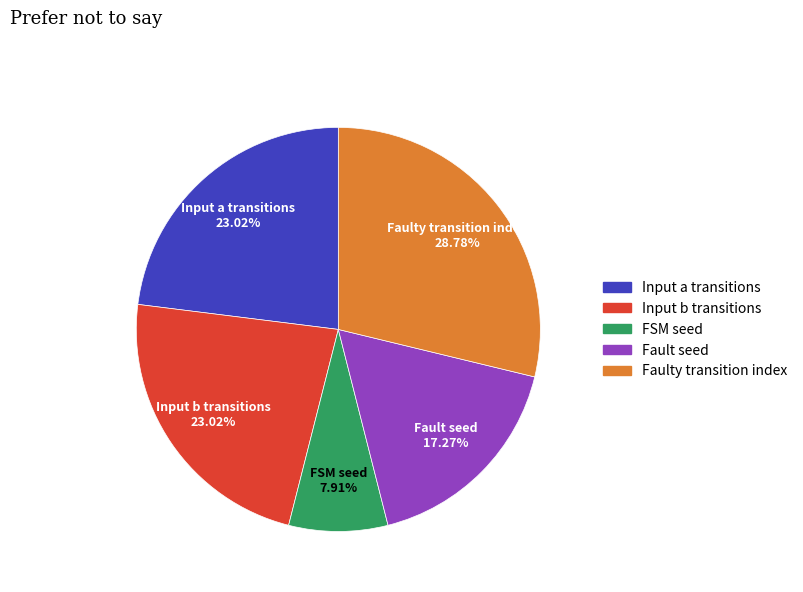

Is there a majority slice in this chart?

No